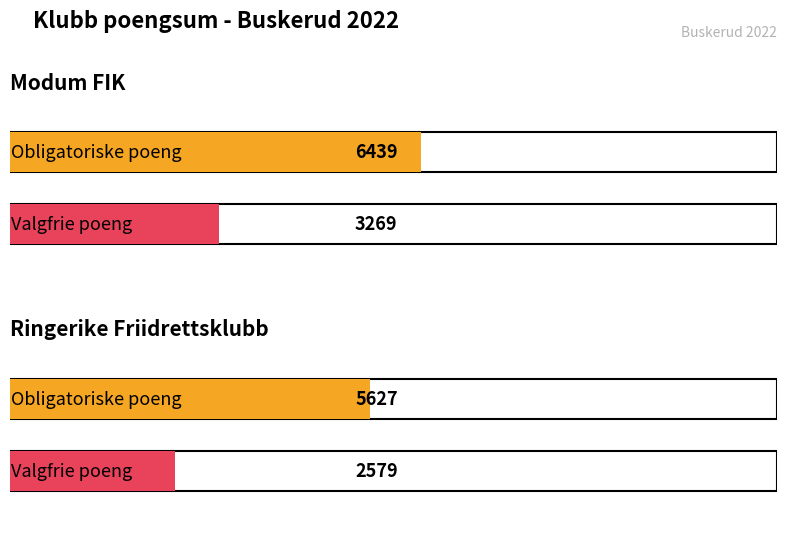

The Valgfrie - Sum poeng series shows 3269 at Modum FIK. True or false?

True